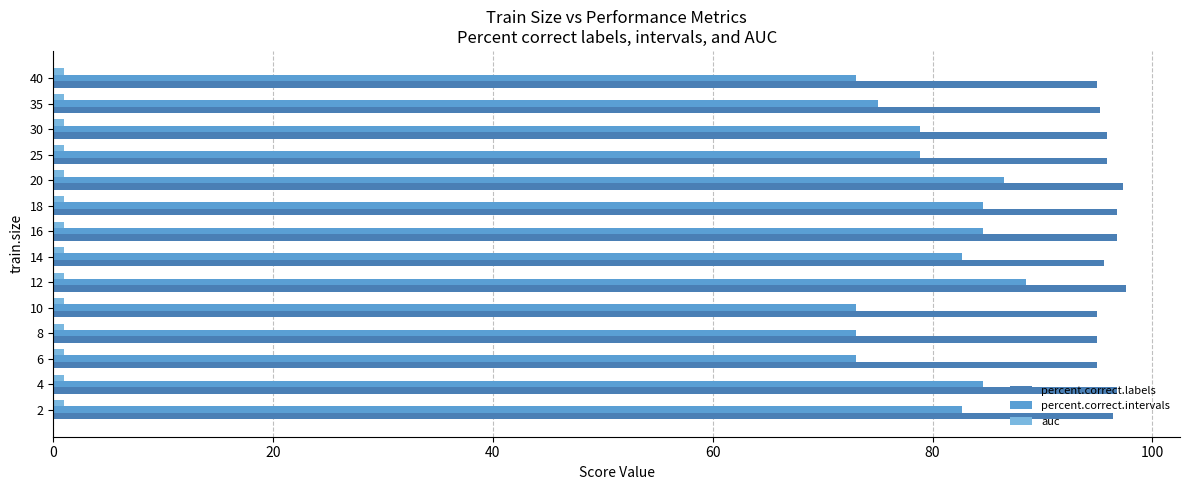

Which series has the largest total across all categories?

percent.correct.labels